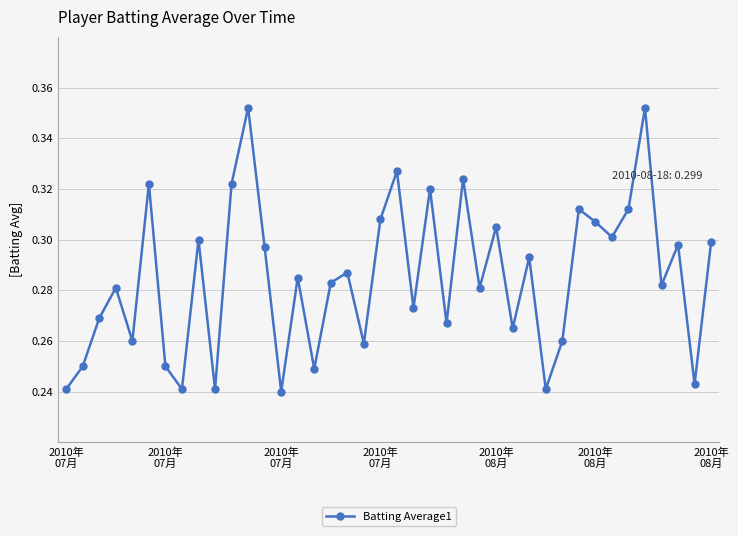

True or false: the data has more than 0 interior local peaks.

True